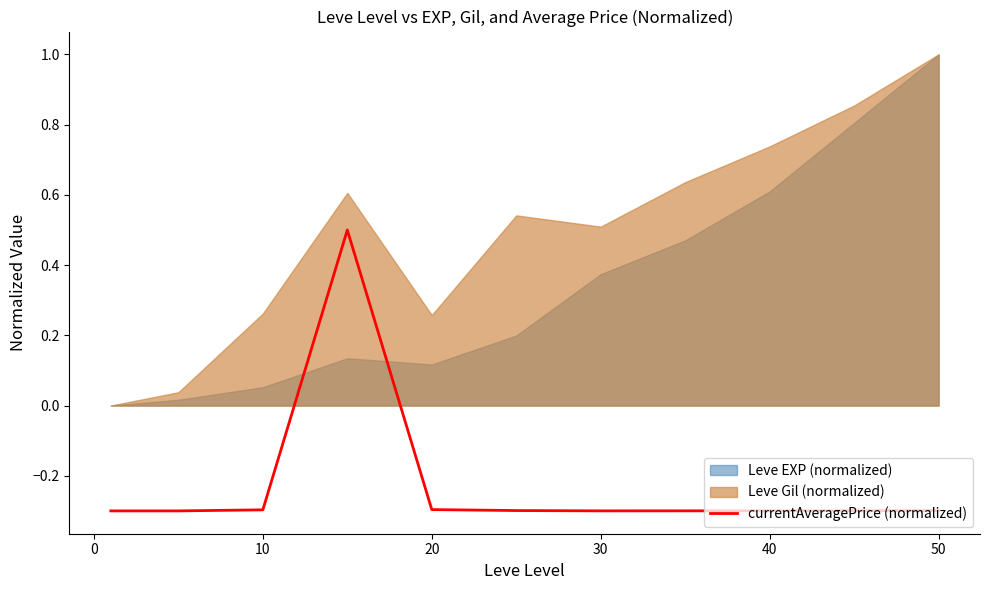

What is the value of the 11th point from the left?

-0.3